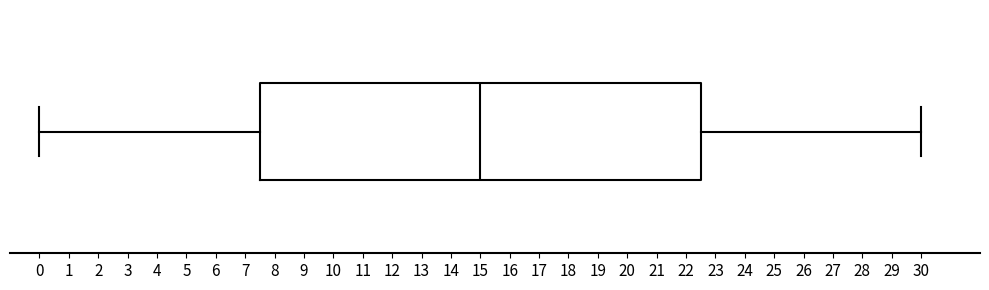

Read this box plot against the x-axis: the position of the median line, the range covered by the box, and the ends of both whiskers. The values are not printed on the chart, so give them approximately, as read against the axis.

median 15.0, box 7.5 to 22.5, whiskers 0.0 to 30.0